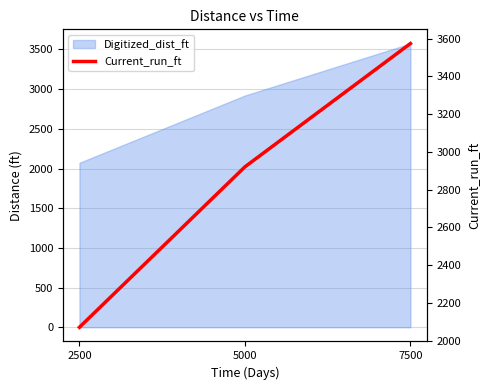

Reading left to right, list all the values displayed in this chart.

2071.0	2921.3	3574.8